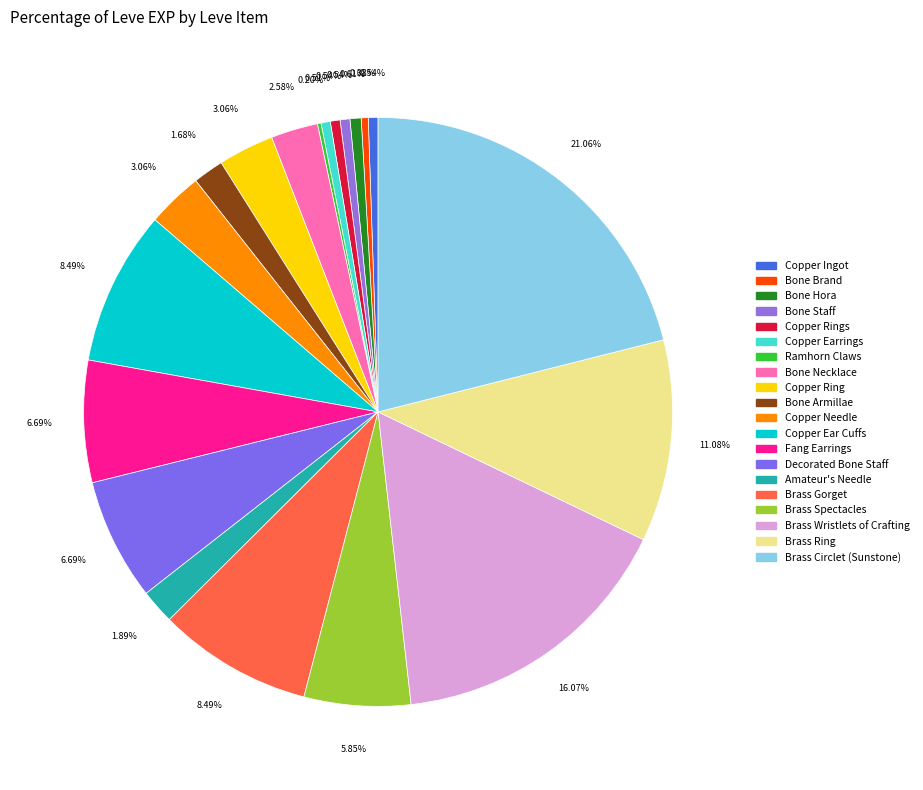

How many slices are in this pie chart?

20